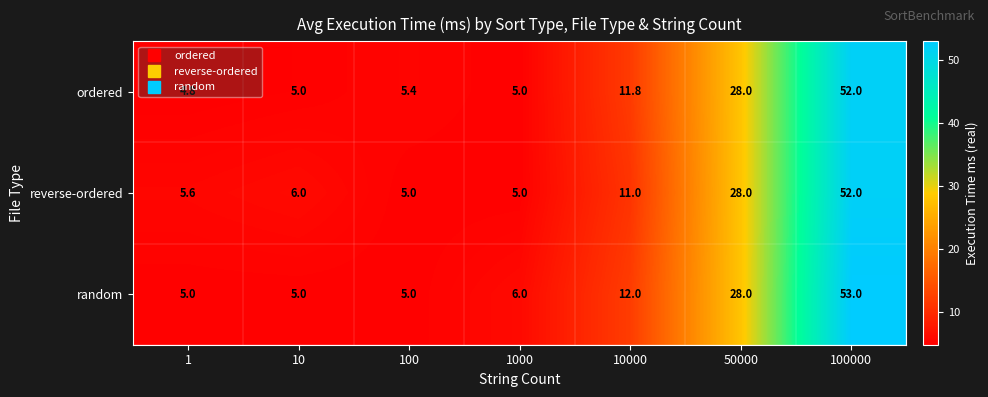

How many data points does each series have?

7